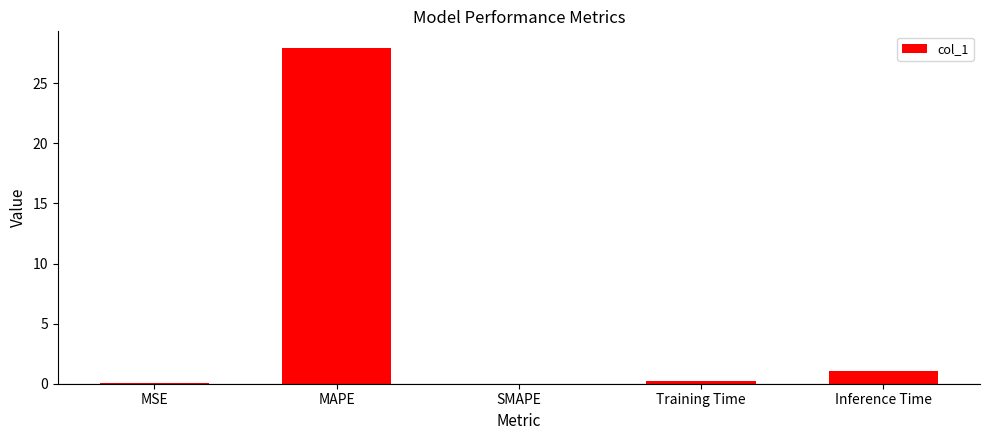

At which category does the chart reach its peak across all series?

MAPE